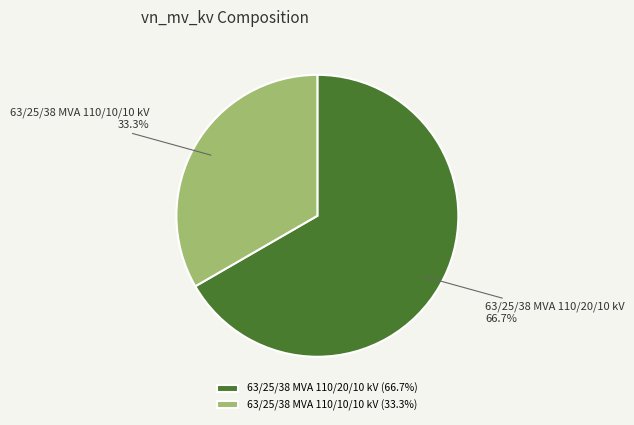

Is there a majority slice in this chart?

Yes